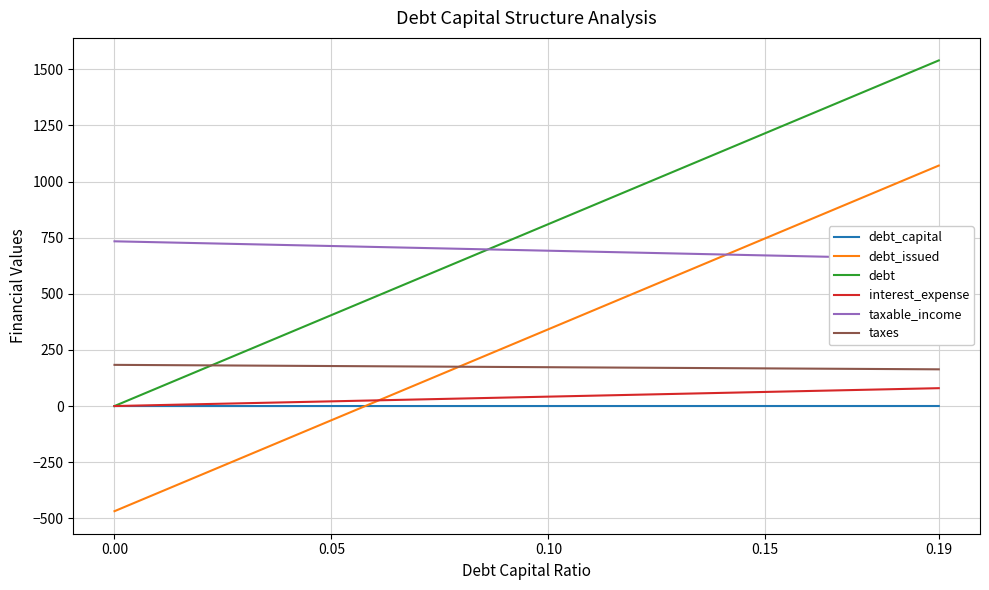

True or false: taxes and interest_expense cross at least once.

False